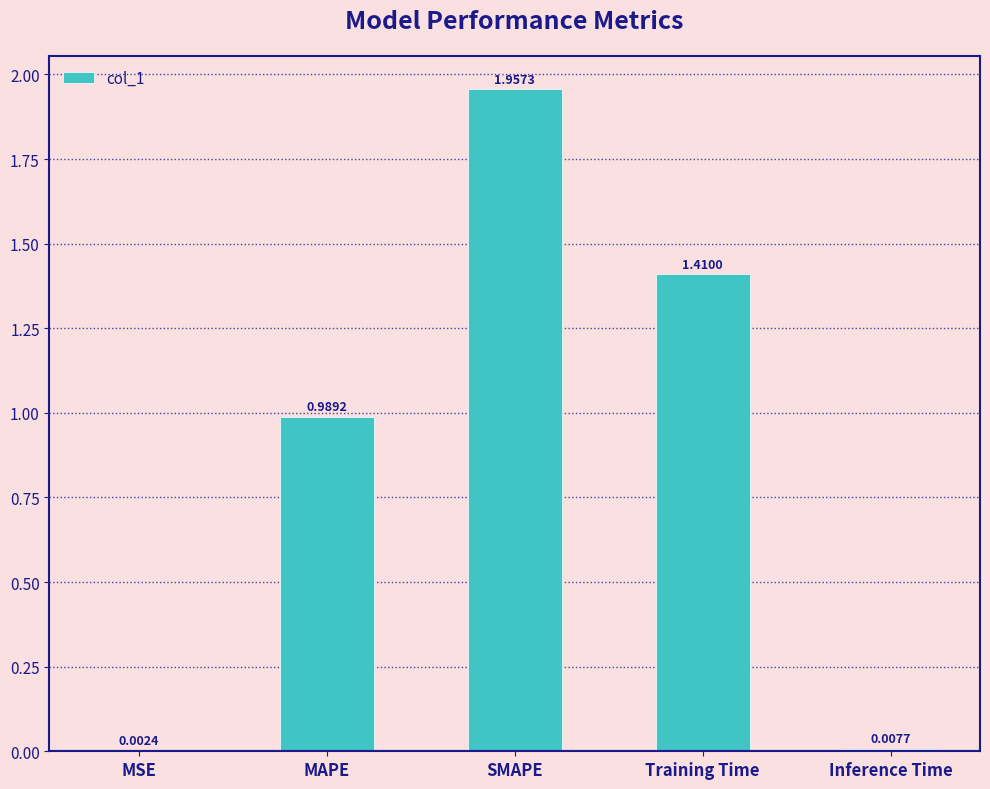

Between SMAPE and MAPE, which is larger?

SMAPE